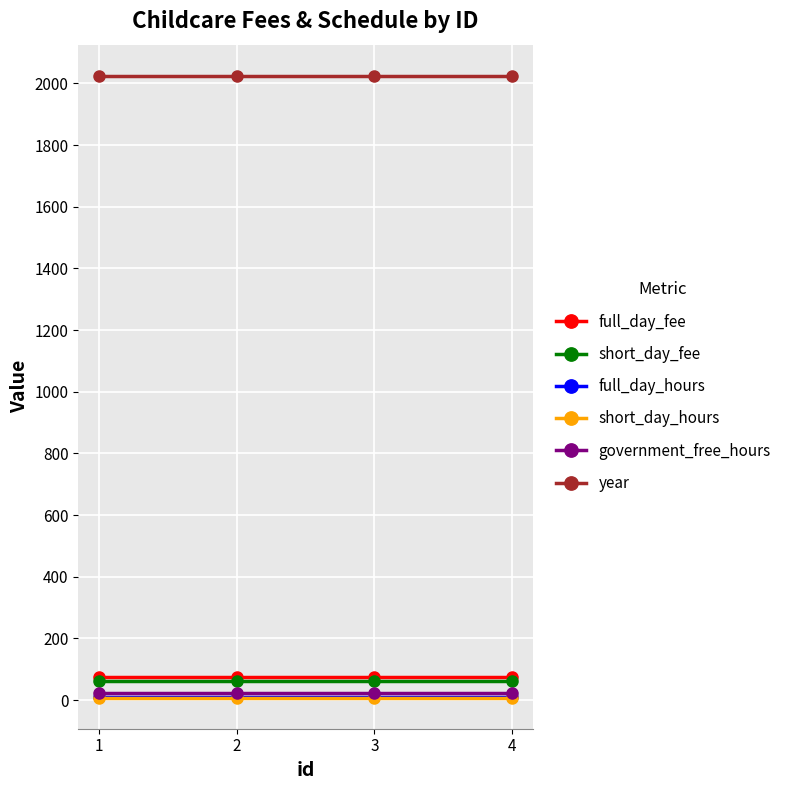

The value of year at 2 is 1063. True or false?

False